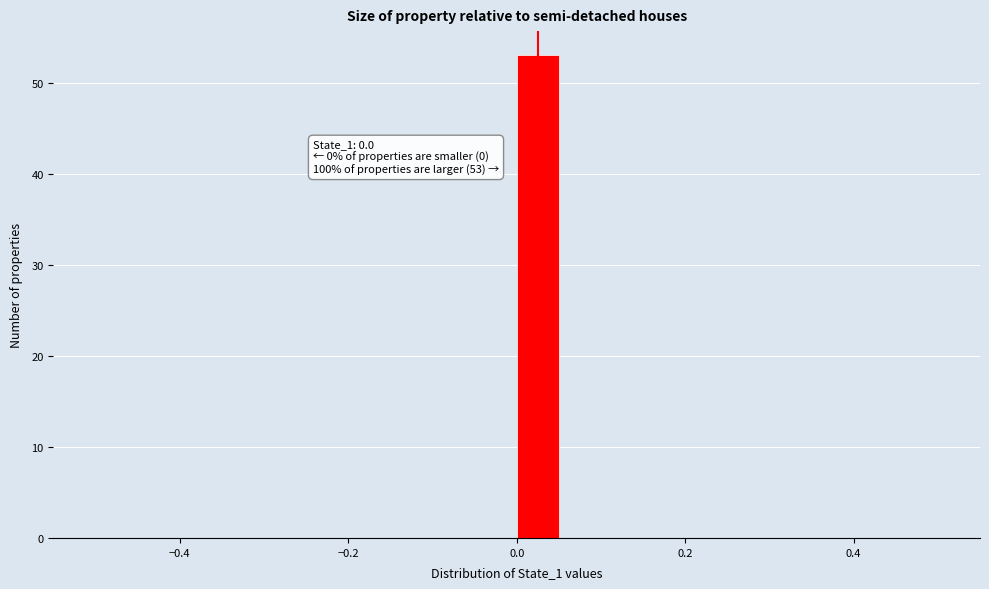

Around what value on the x-axis is the tallest bar? Give the approximate position of its centre, as read against the axis.

0.02